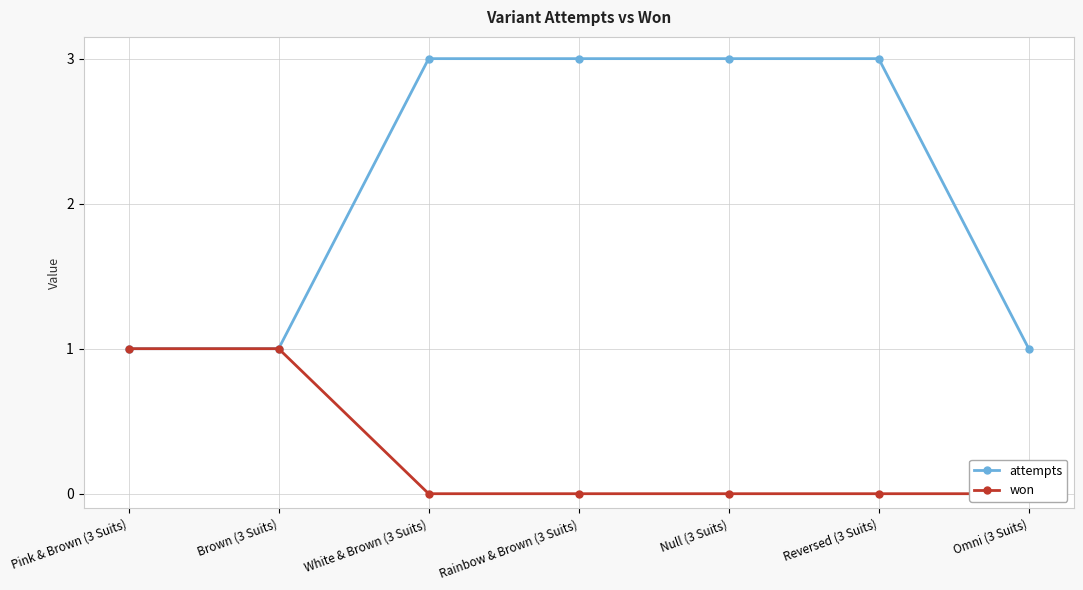

Reading left to right, what are all the values shown in this chart?

attempts: 1	1	3	3	3	3	1
won: 1	1	0	0	0	0	0